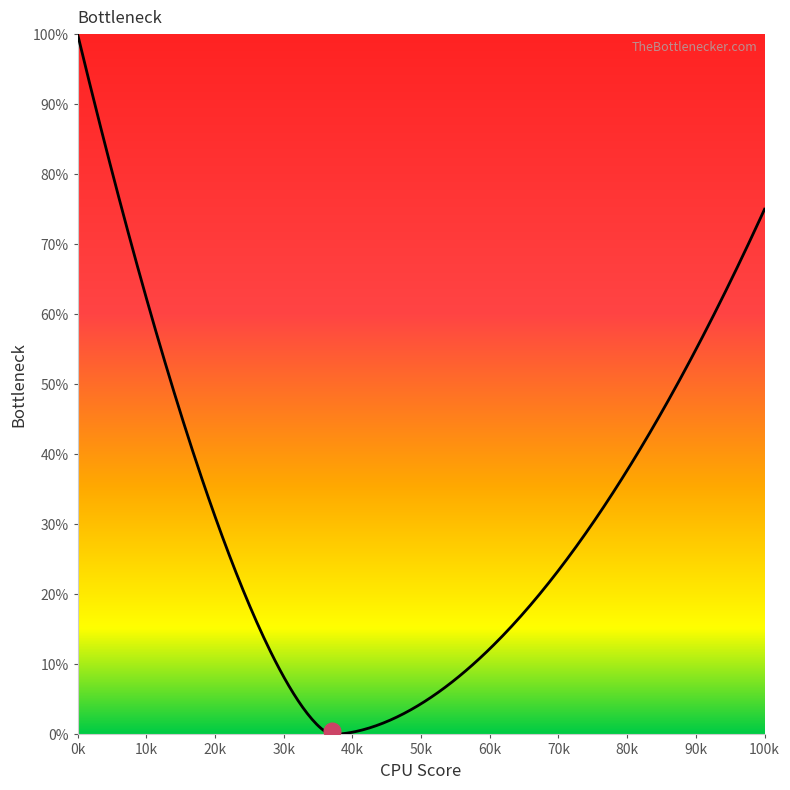

What is the maximum value shown in the chart?

100.0